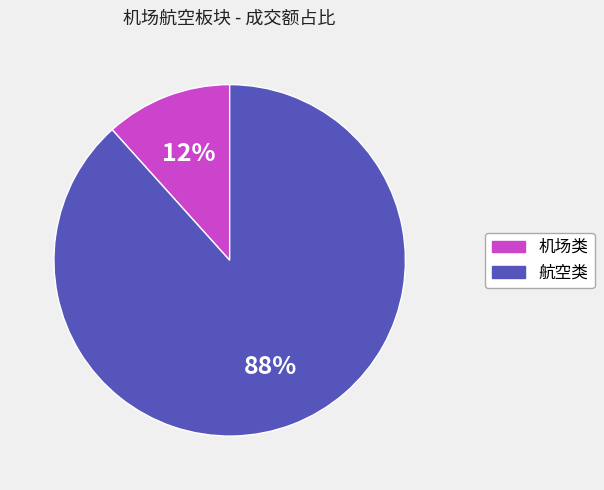

To the nearest percent, what is the average slice percentage?

50%